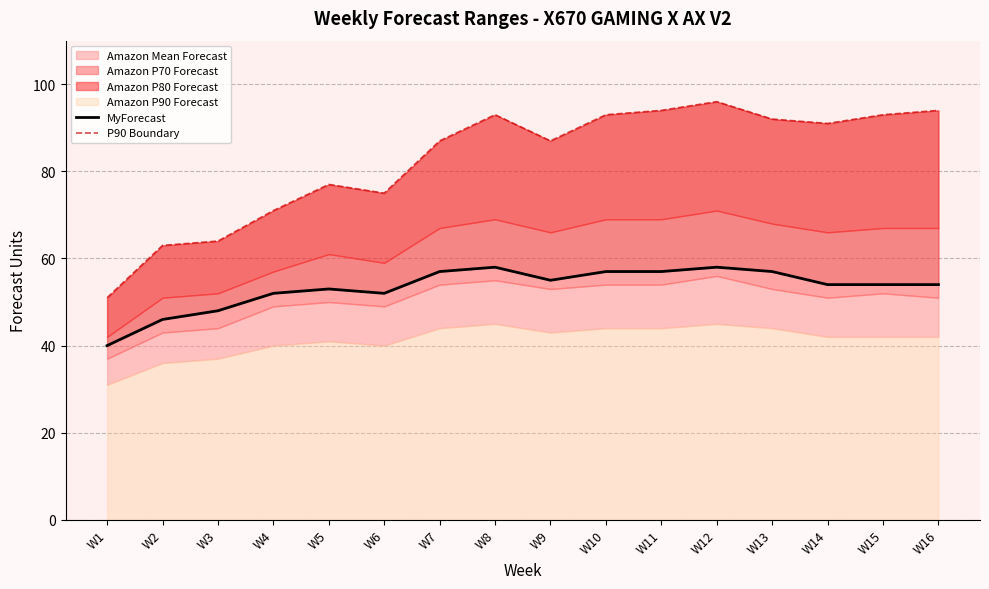

What is the greatest value displayed?

96